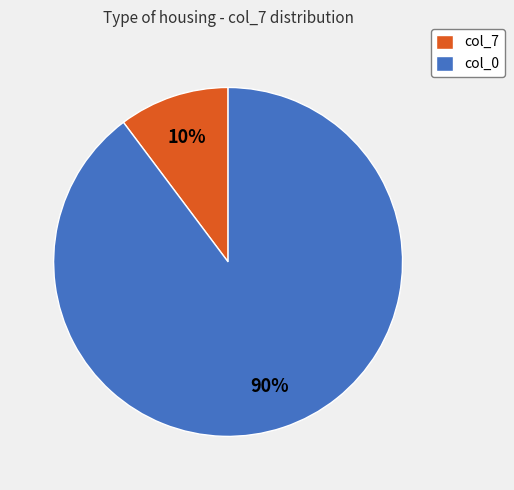

Rank the categories by value from highest to lowest.

col_0, col_7